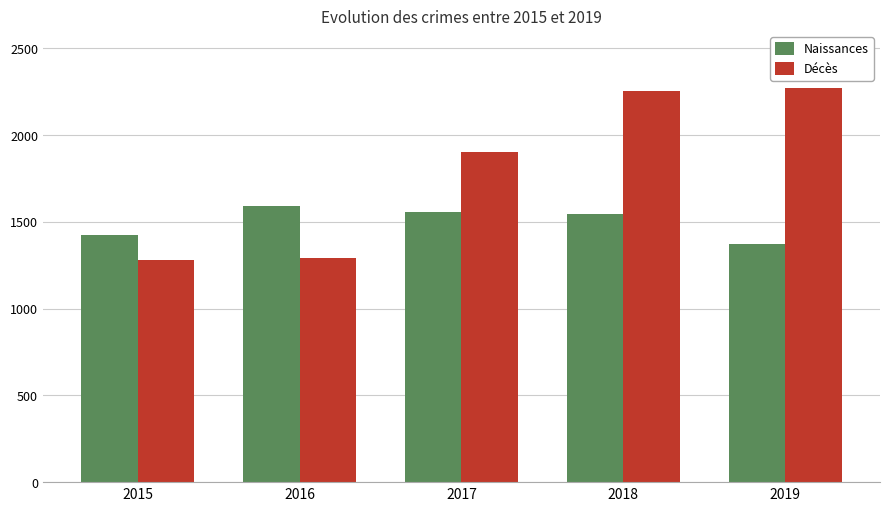

Read the Naissances value at 2016.

1589